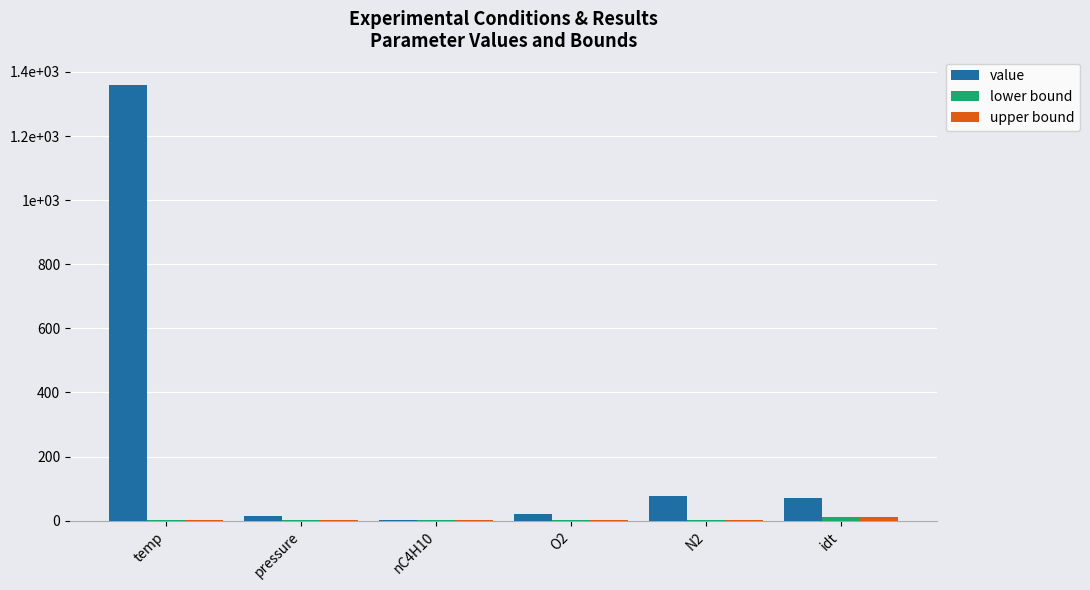

Are the bars grouped side by side (vs. stacked)?

Yes